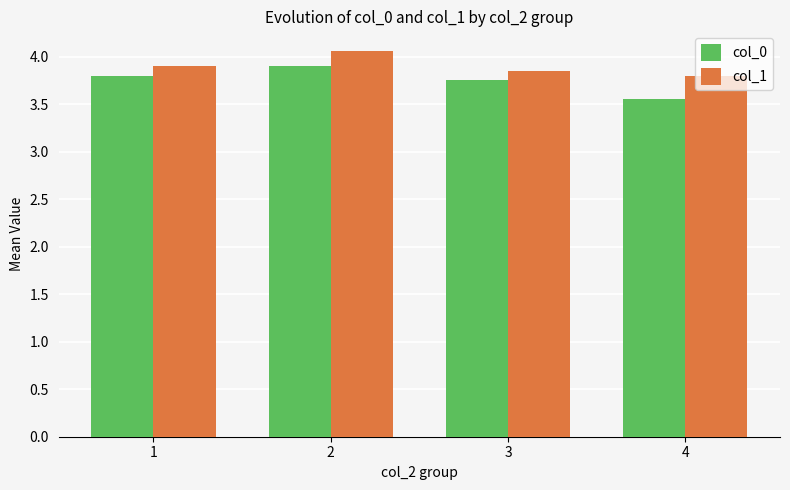

Which category has the lowest value across all series?

4